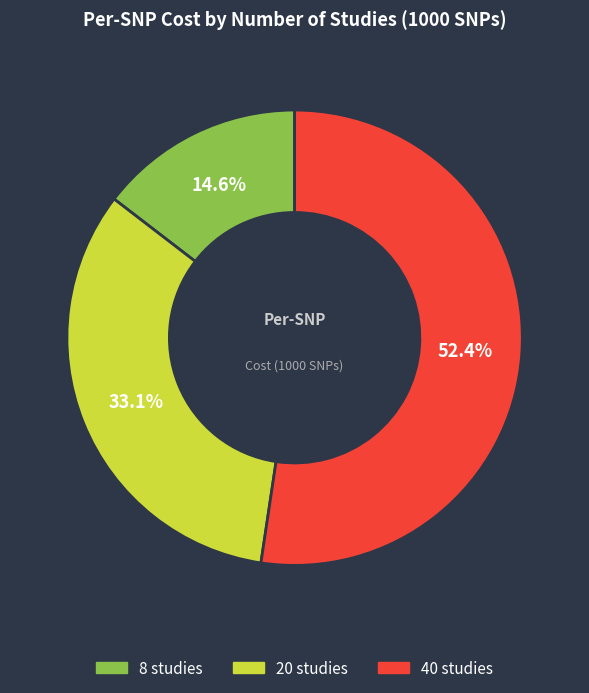

Count the number of slices in the pie.

3